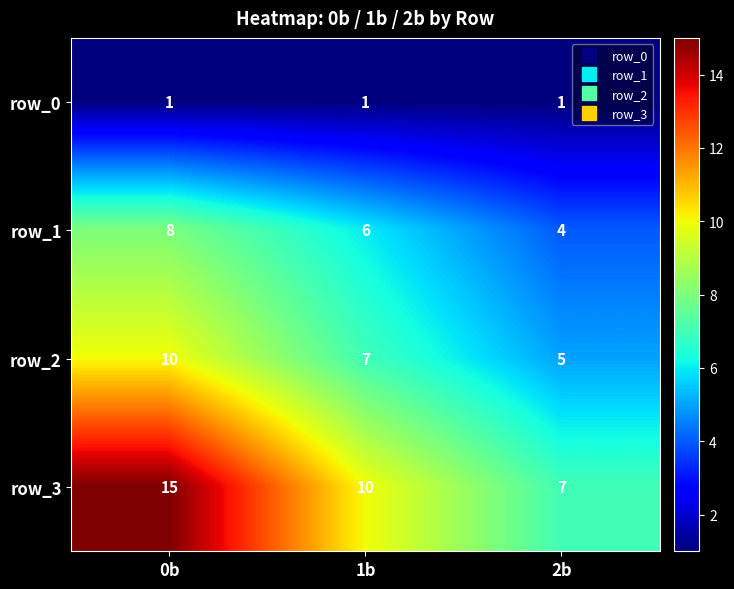

Rank the series at 1b from lowest to highest value.

row_0, row_1, row_2, row_3